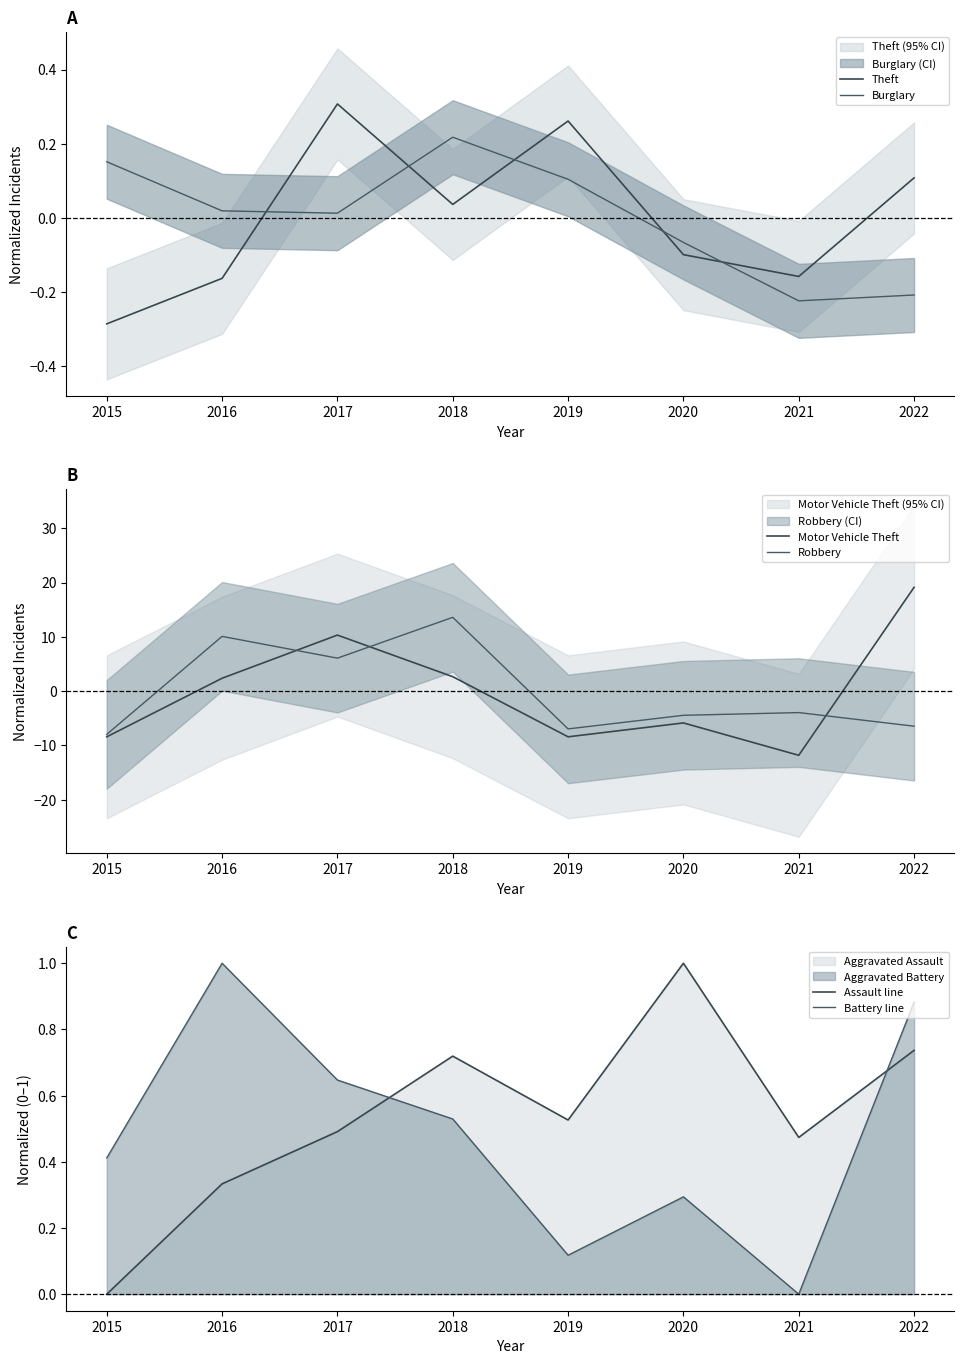

What are all the series names shown in the legend?

Theft, Burglary, Motor Vehicle Theft, Robbery, Assault line, Battery line